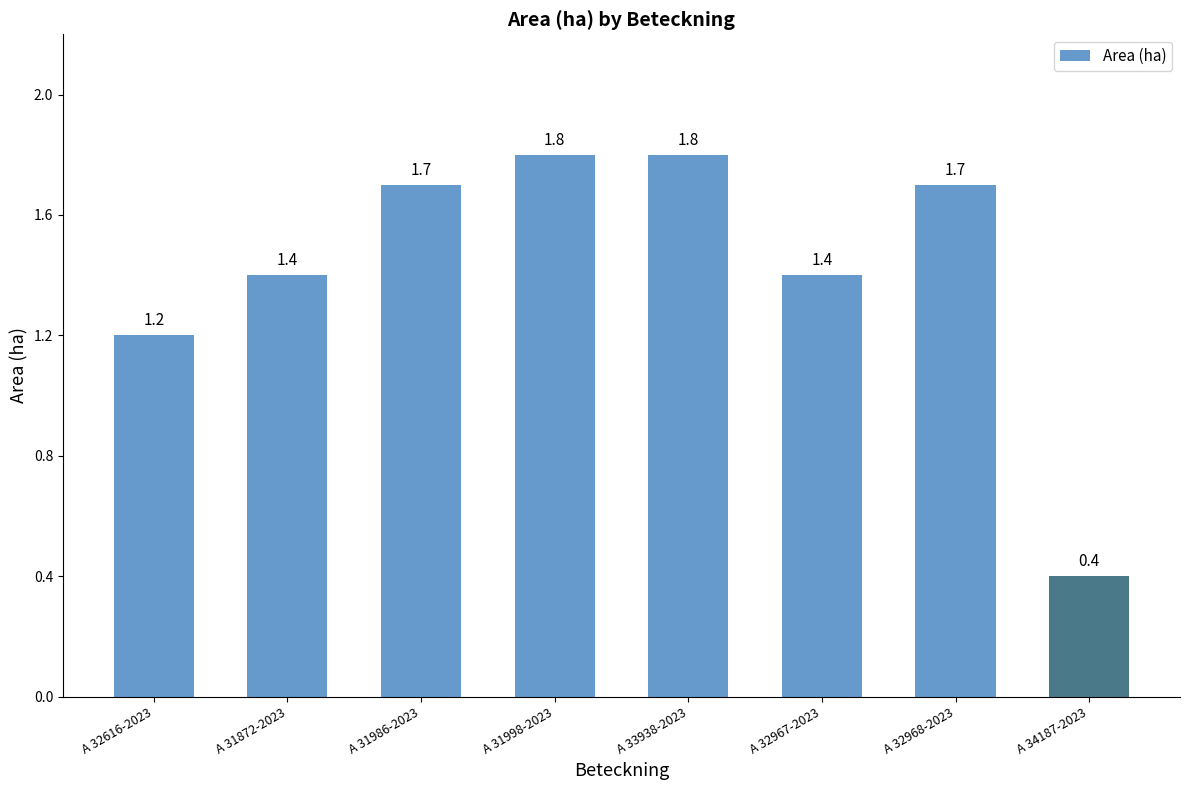

What position from the right is A 31998-2023?

5